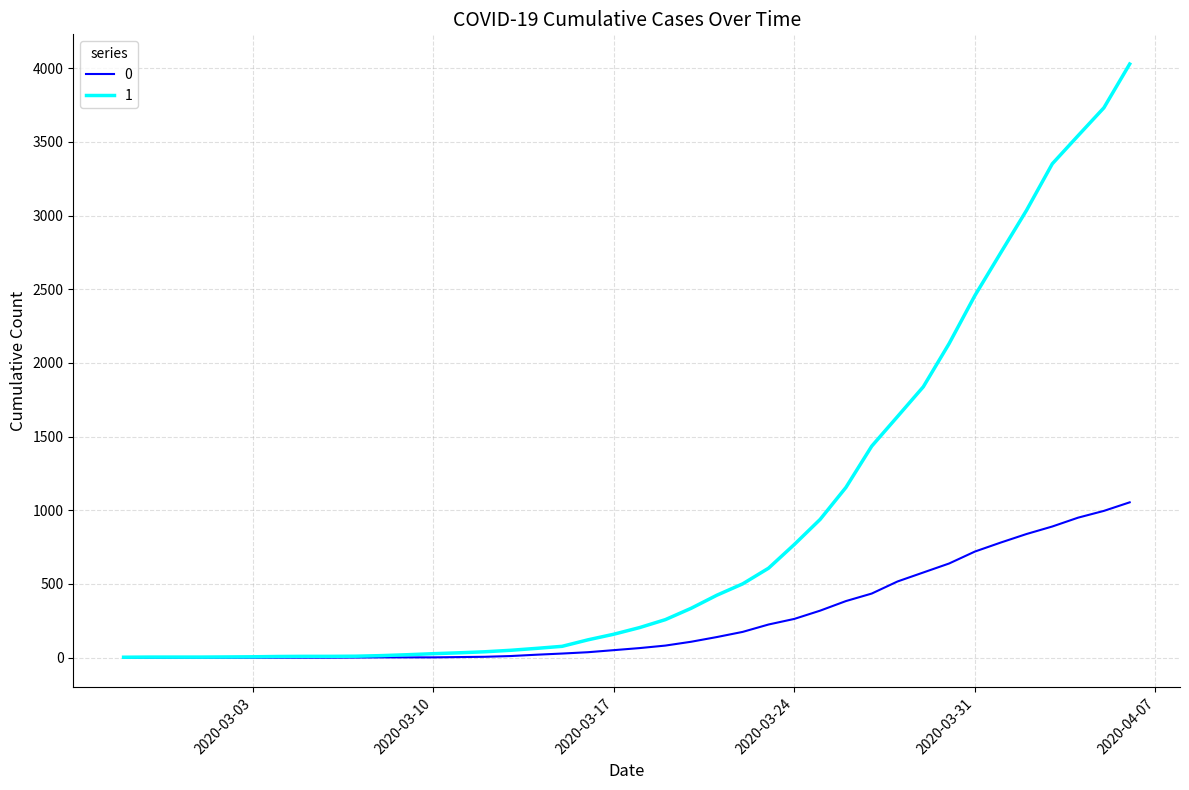

What are all the series names shown in the legend?

0, 1